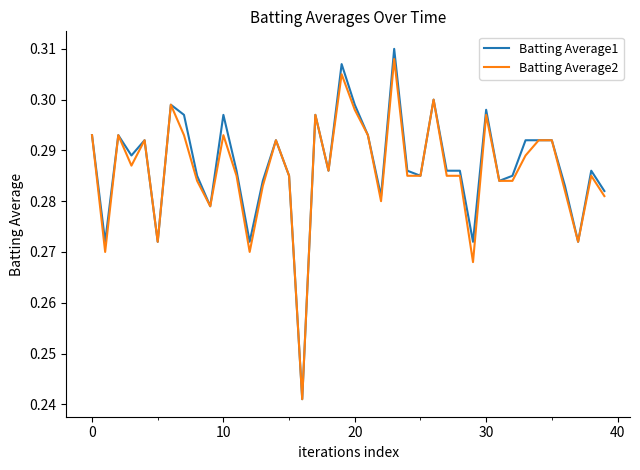

Which series has the largest range (max minus min)?

Batting Average1